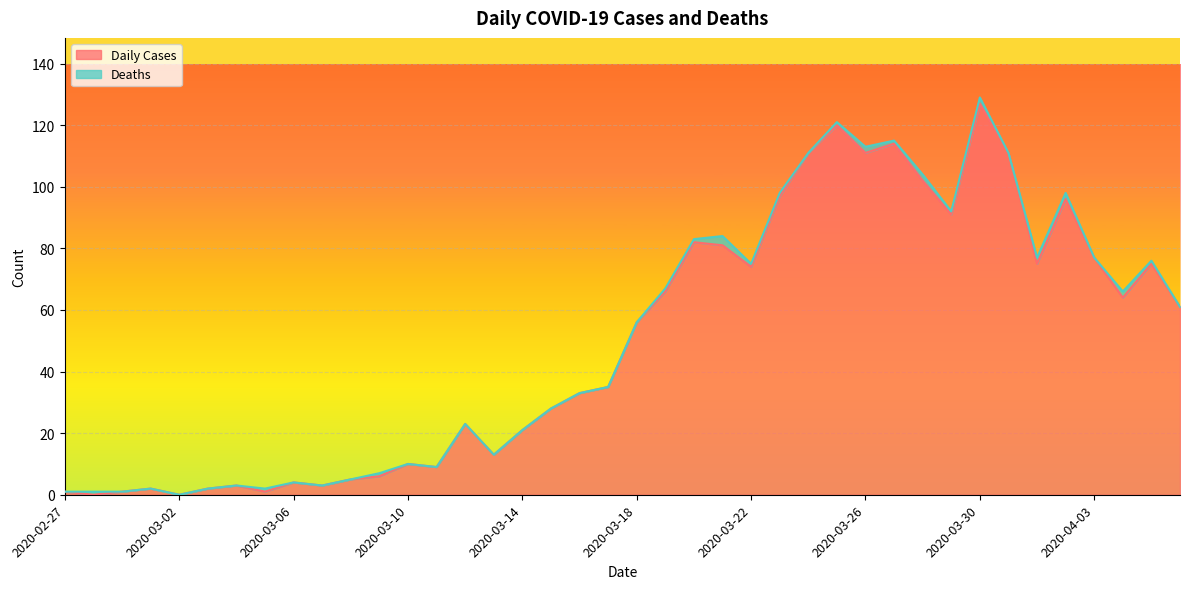

What is the average value?

50